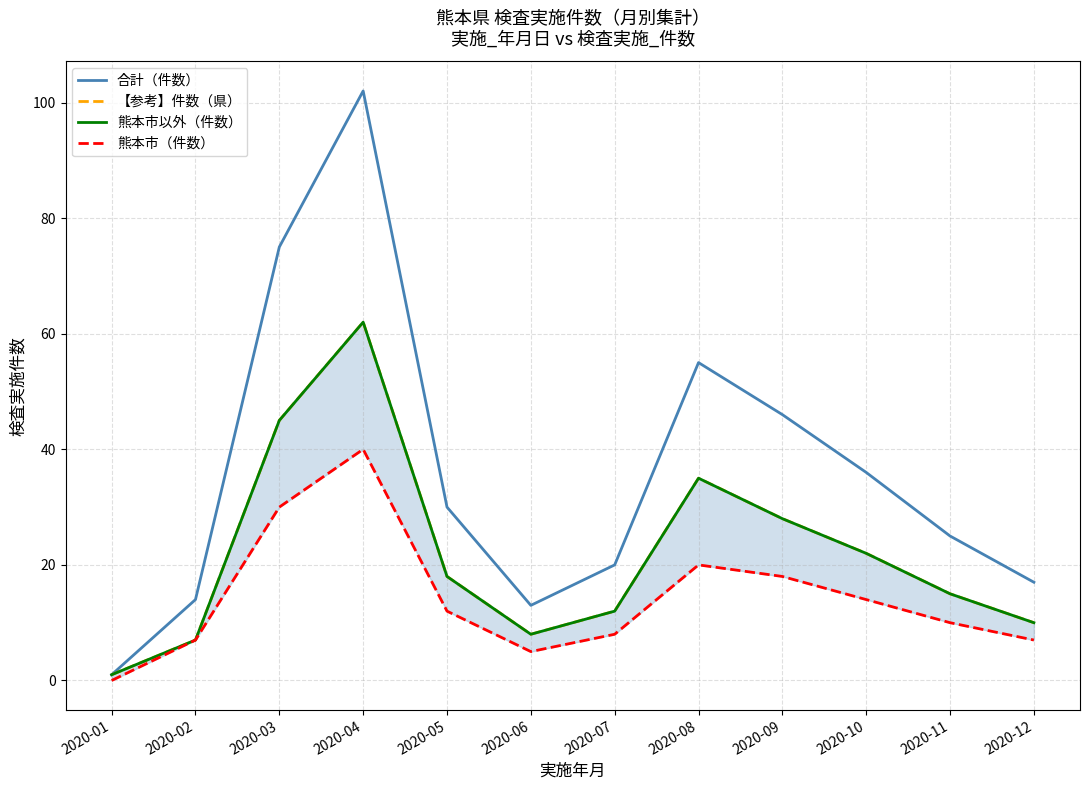

What is the value of the 【参考】件数（県） point at the 2nd from the left?

7